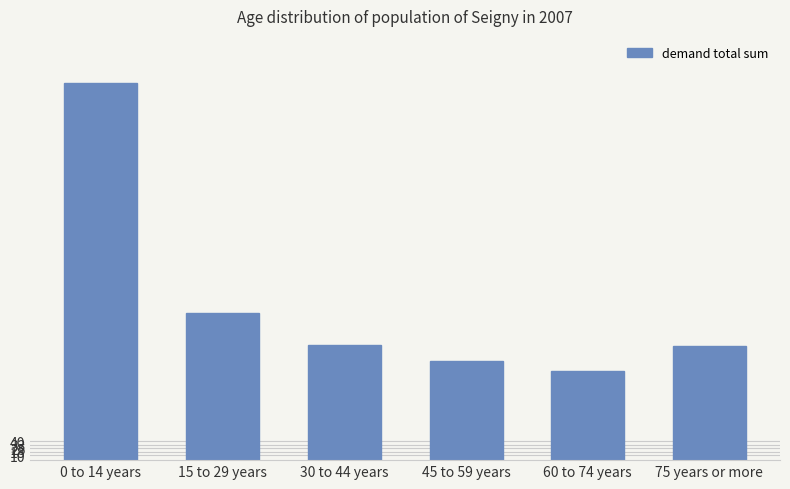

What is the average value?

333.3